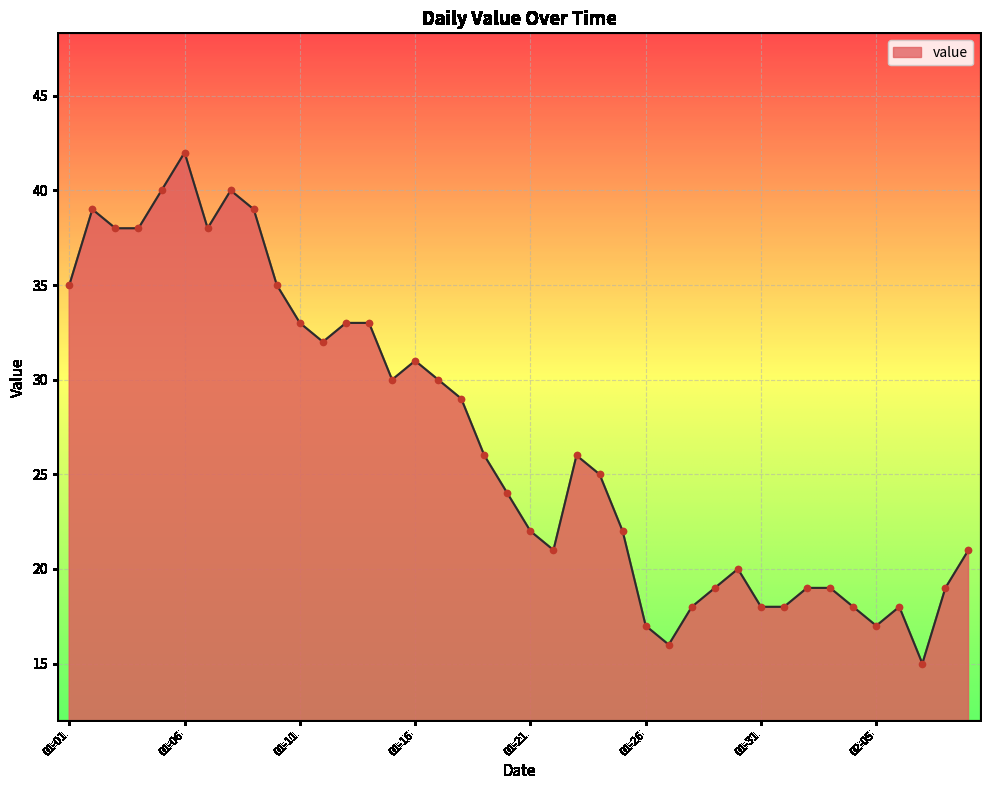

What is the difference between the maximum and minimum values?

27